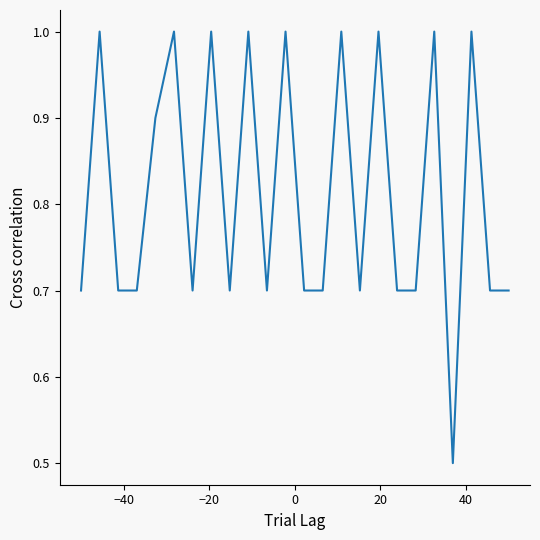

What is the difference between the maximum and minimum values?

0.5